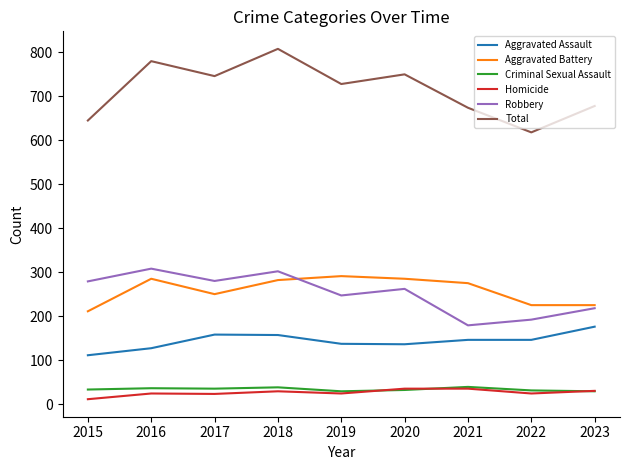

What is the sum of the Homicide values at 2017 and 2022?

47